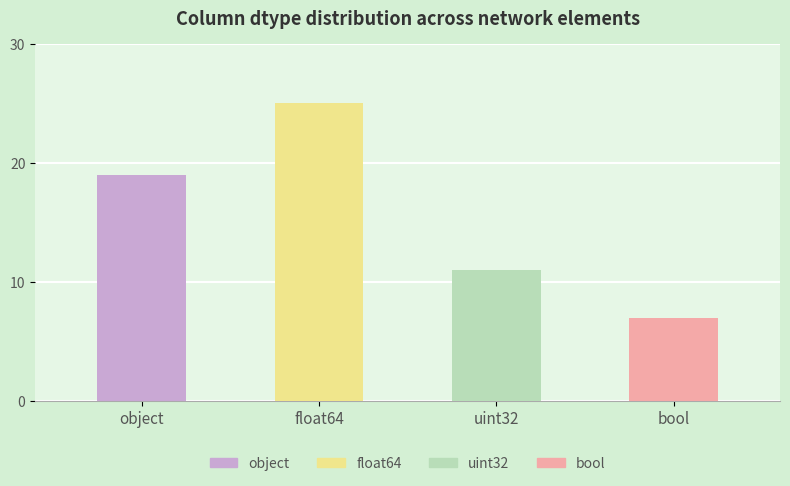

At which label is the value closest to 16?

object